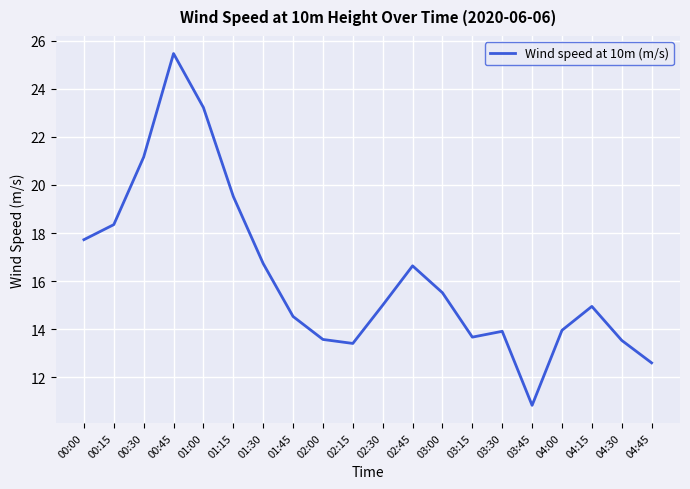

What is the greatest value displayed?

25.5